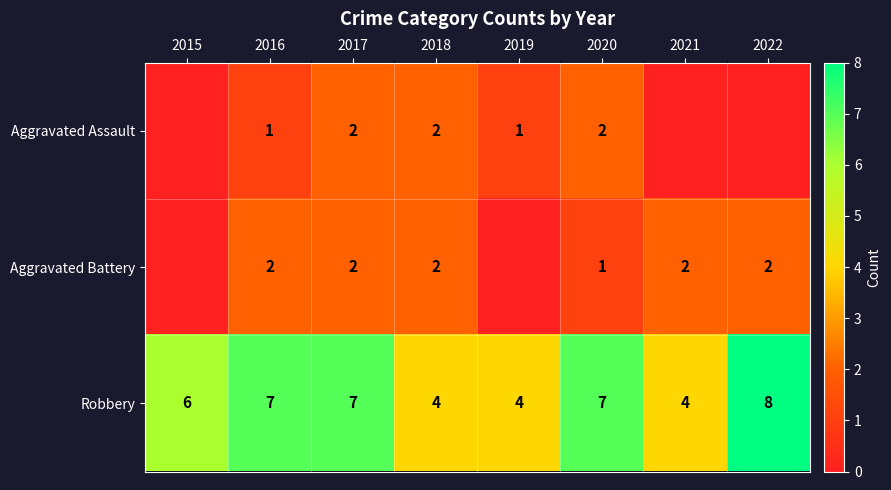

What is the total value across all series at 2017?

11